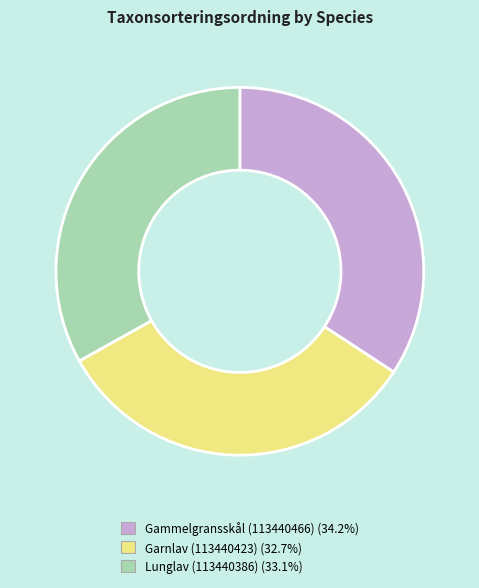

Between Gammelgransskål and Garnlav, which is larger?

Gammelgransskål